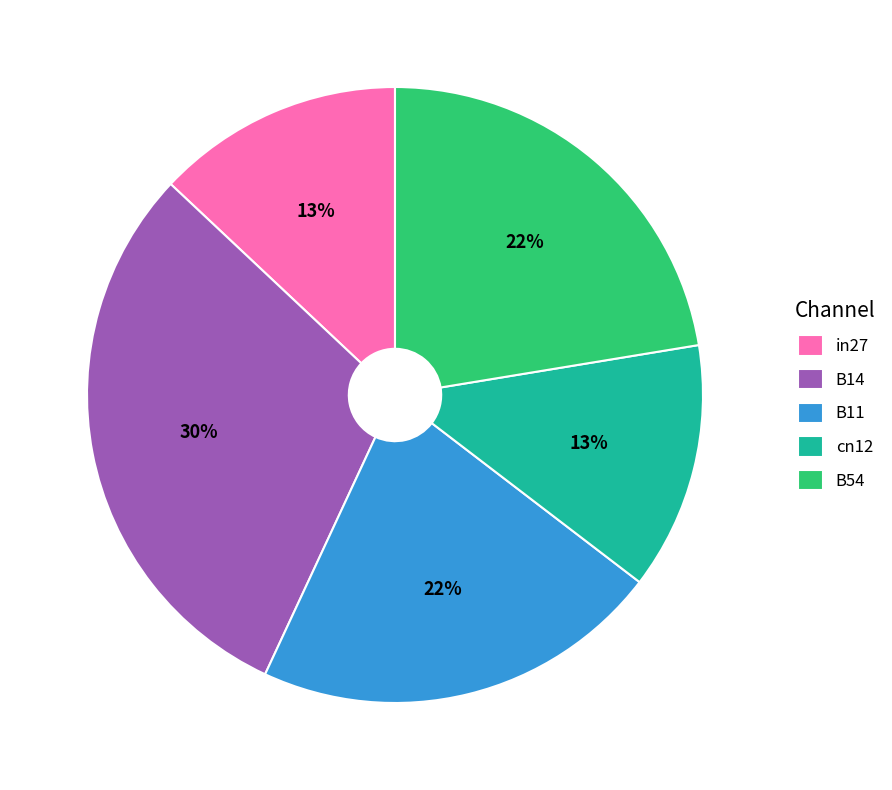

Which has a higher value, B14 or B11?

B14